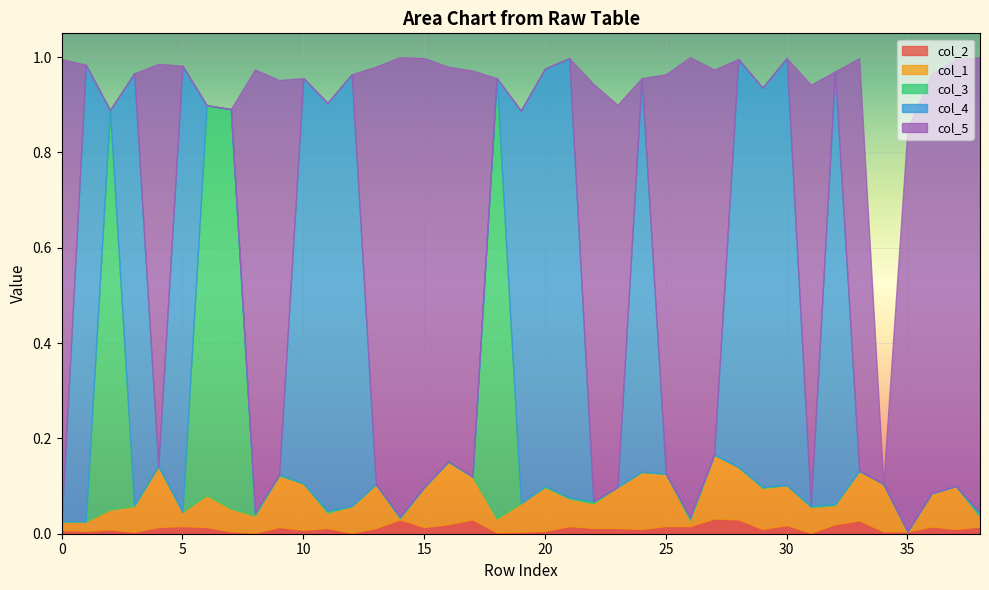

How many categories are shown in the chart?

39